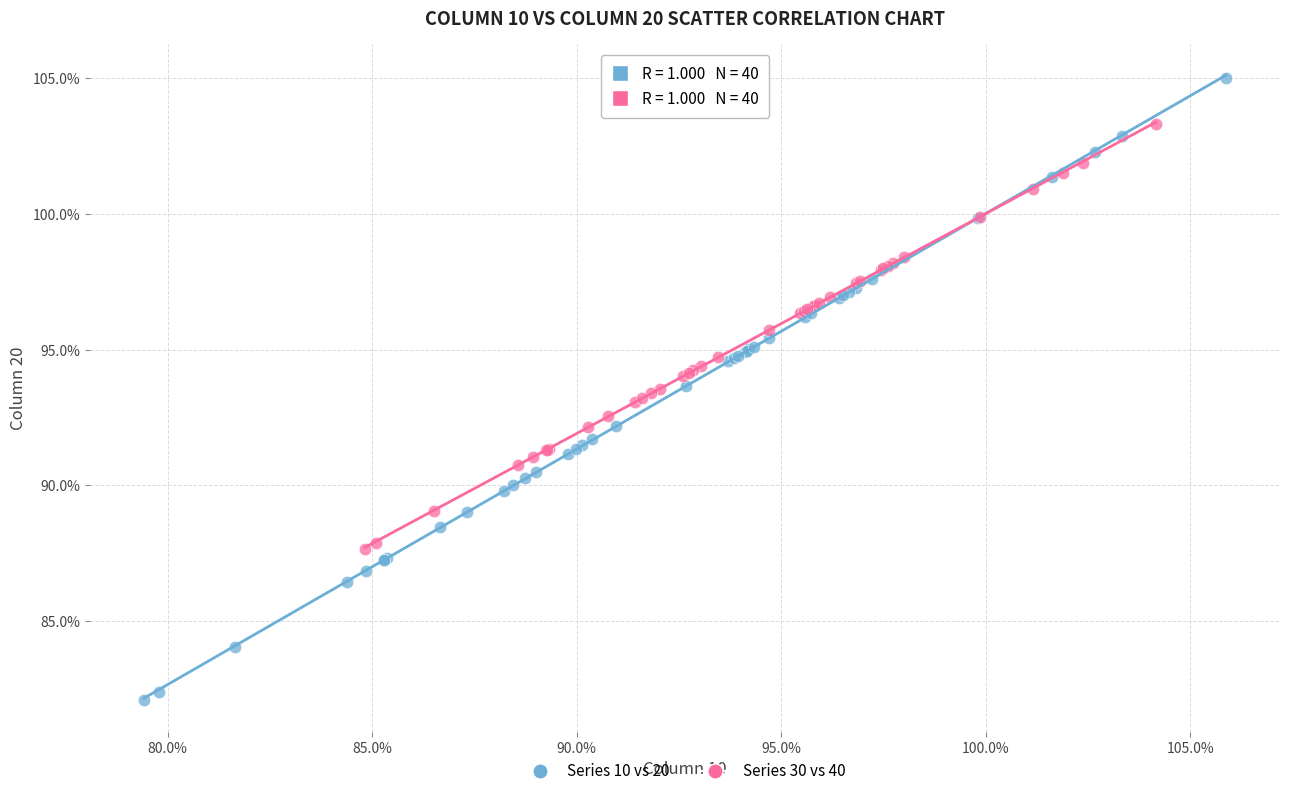

What are all the series names shown in the legend?

Series 10 vs 20, Series 30 vs 40